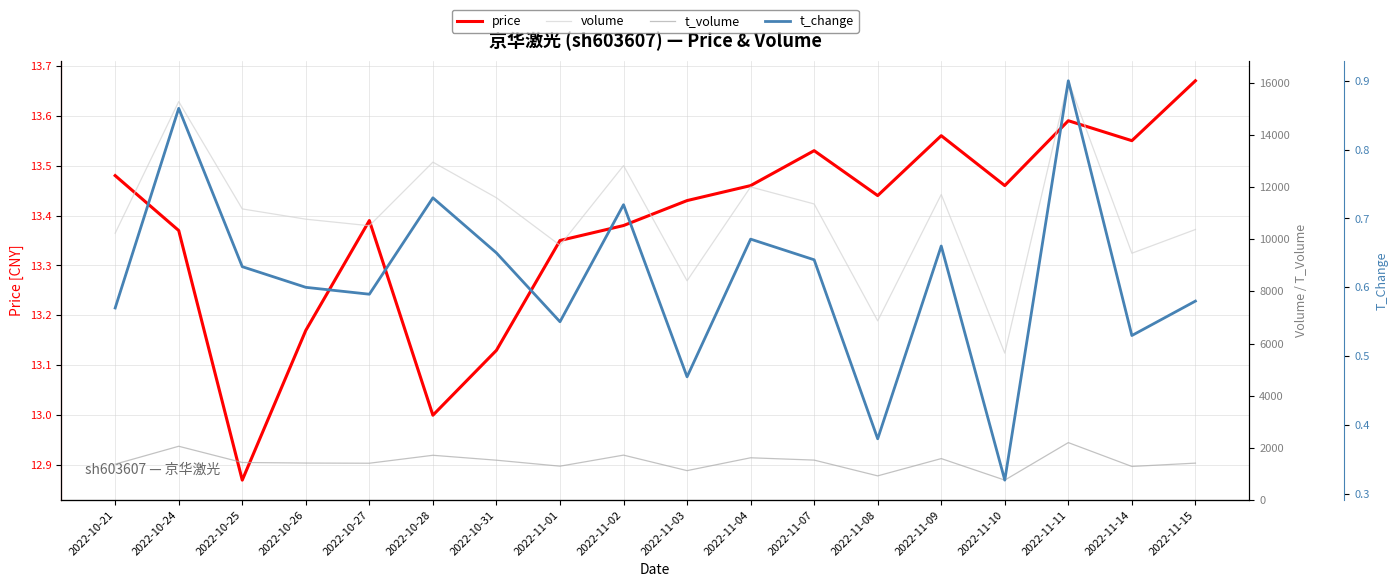

At which category is the sum across all series the highest?

2022-11-11